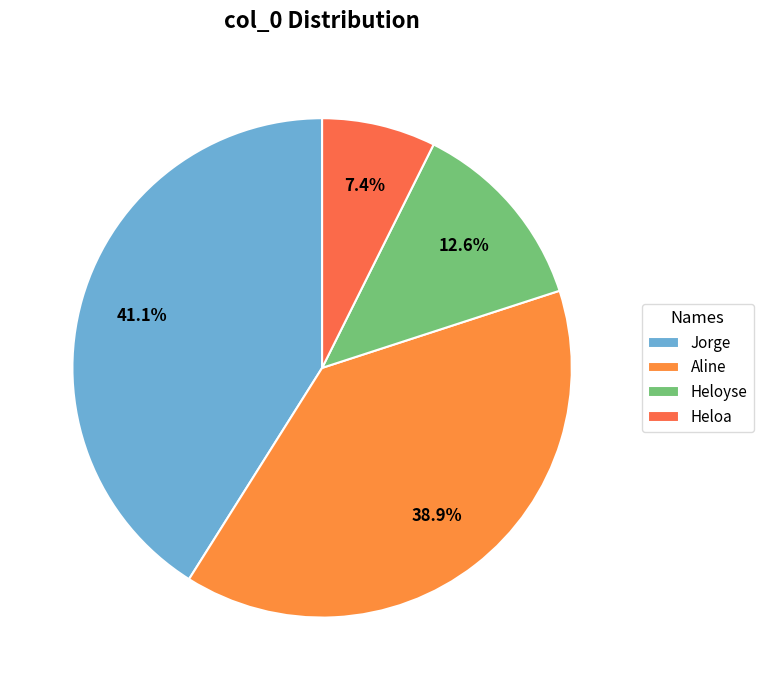

Is it true that Heloa is 1% of the pie?

False